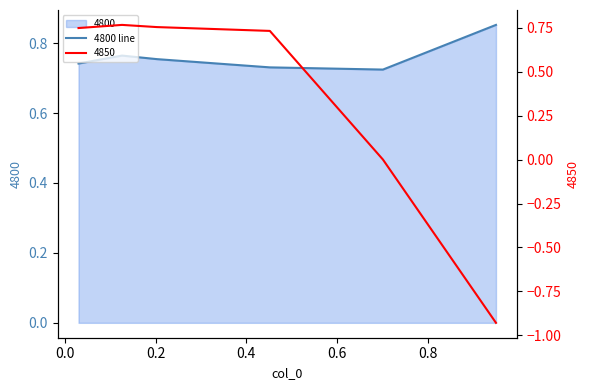

Does the chart have visible grid lines?

No